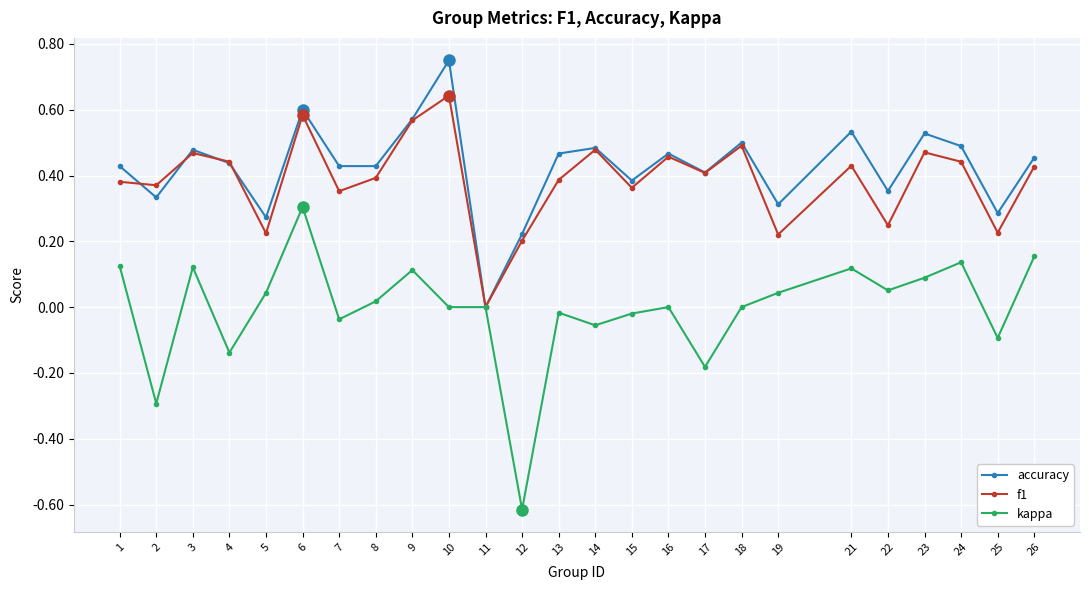

True or false: accuracy has a value of 0.3 at 25.

True